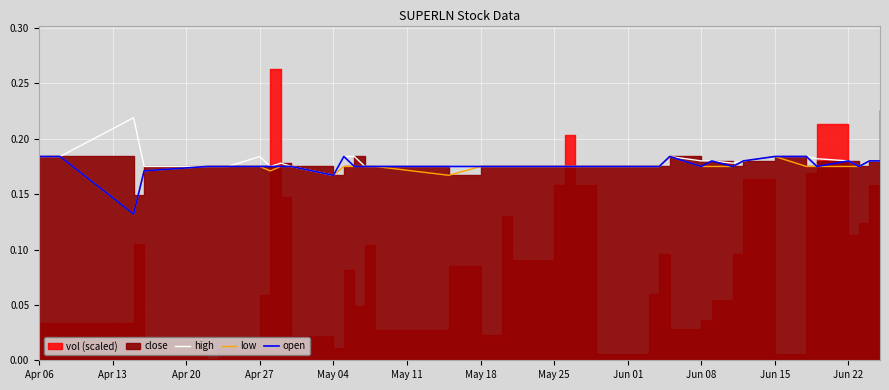

At which label does low reach its peak?

Apr 06